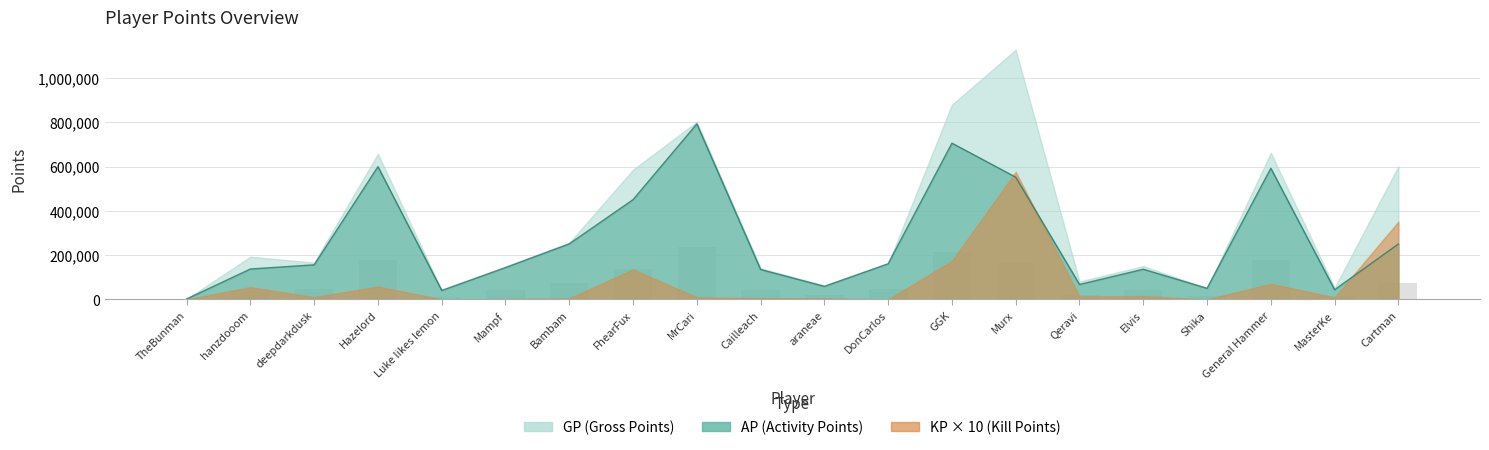

Reading right to left, list all the values displayed in this chart.

AP: 250191.0	43444.0	592212.0	49931.0	136050.0	67326.0	551905.0	705644.0	160983.0	58565.0	134866.0	792555.0	450421.0	250745.0	143852.0	40311.0	599478.0	156022.0	137166.0	1737.0
GP: 601287.0	52517.0	662540.0	49931.0	150582.0	80881.0	1127948.0	879382.0	161033.0	63034.0	140745.0	802022.0	585838.0	255647.0	145514.0	40607.0	657623.0	166144.0	192701.0	1737.0
KP: 35109.6	907.3	7032.8	0.0	1453.2	1355.5	57604.3	17373.7	5.0	446.9	587.9	946.7	13541.8	490.2	166.2	29.6	5814.5	1012.2	5553.5	0.0